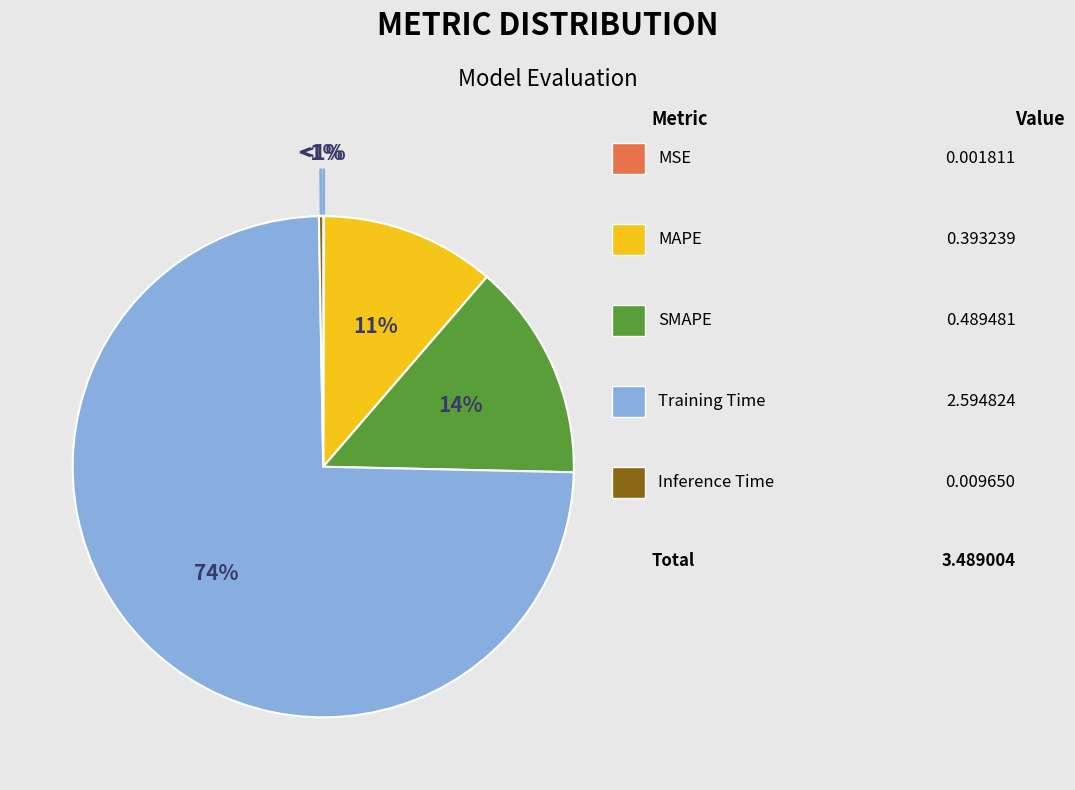

The SMAPE slice represents 14% of the pie. True or false?

True